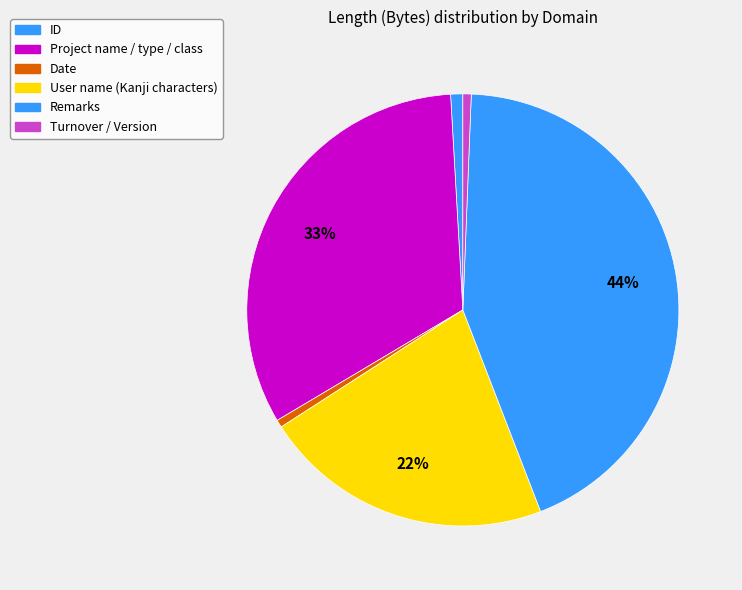

Count the number of slices in the pie.

6